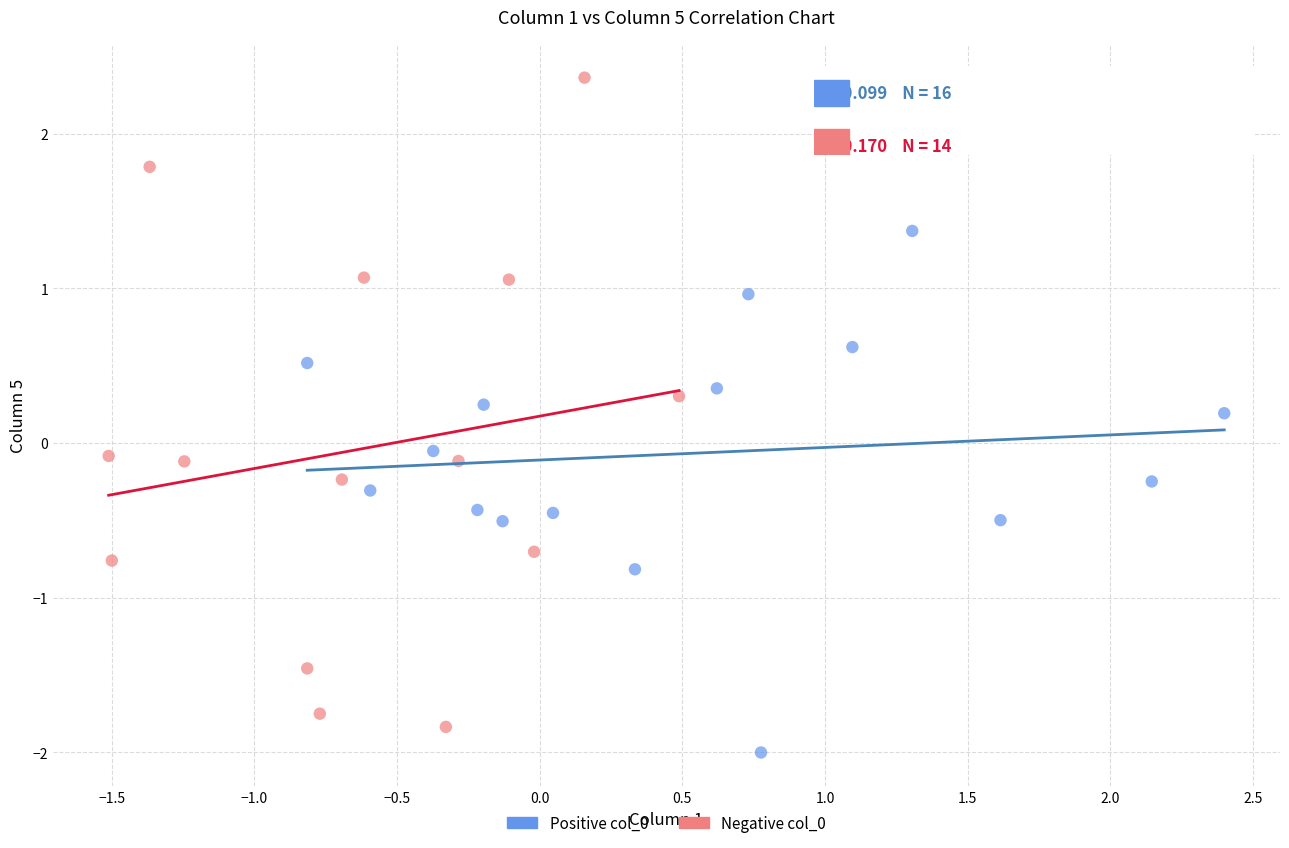

Which series contains the highest Y value?

Negative col_0